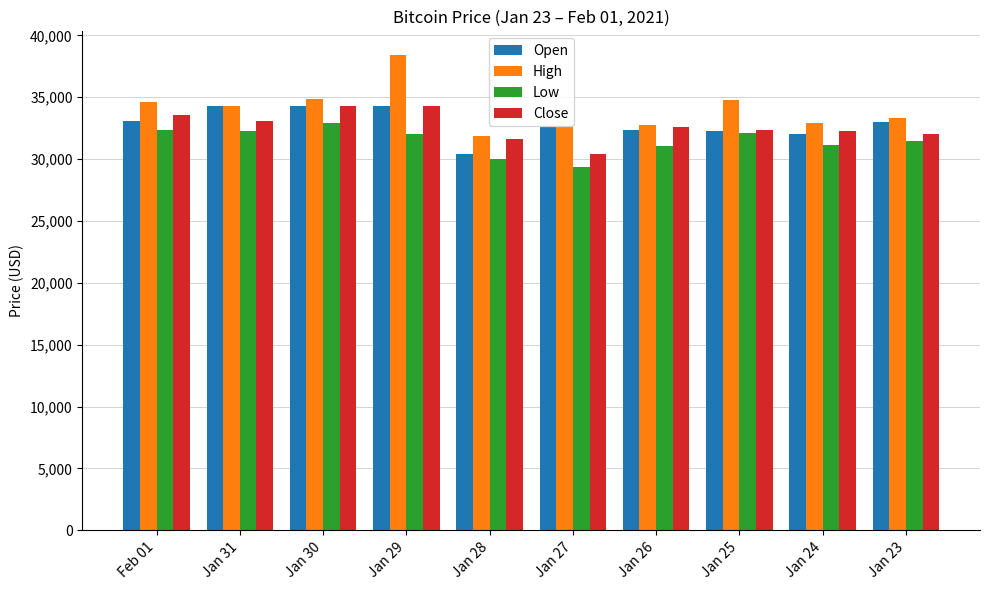

What is the sum of the Open values at Jan 26 and Feb 01?

65473.2